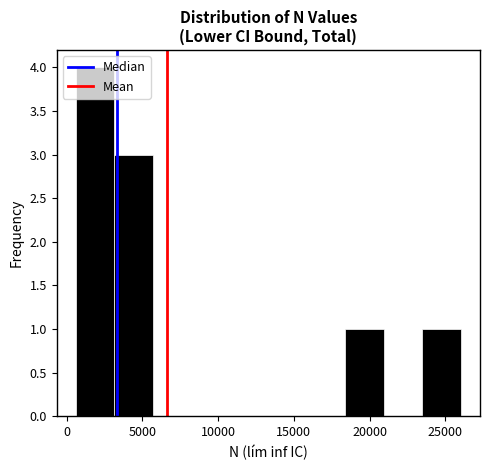

Reading left to right, list every bar in this chart as the range it spans on the x-axis followed by its height. Neither the bar edges nor the heights are printed on the chart, so give them approximately, as read against the axes.

500 to 3000: 4
3000 to 5500: 3
5500 to 8000: 0
8000 to 11000: 0
11000 to 13500: 0
13500 to 16000: 0
16000 to 18500: 0
18500 to 21000: 1
21000 to 23500: 0
23500 to 26000: 1